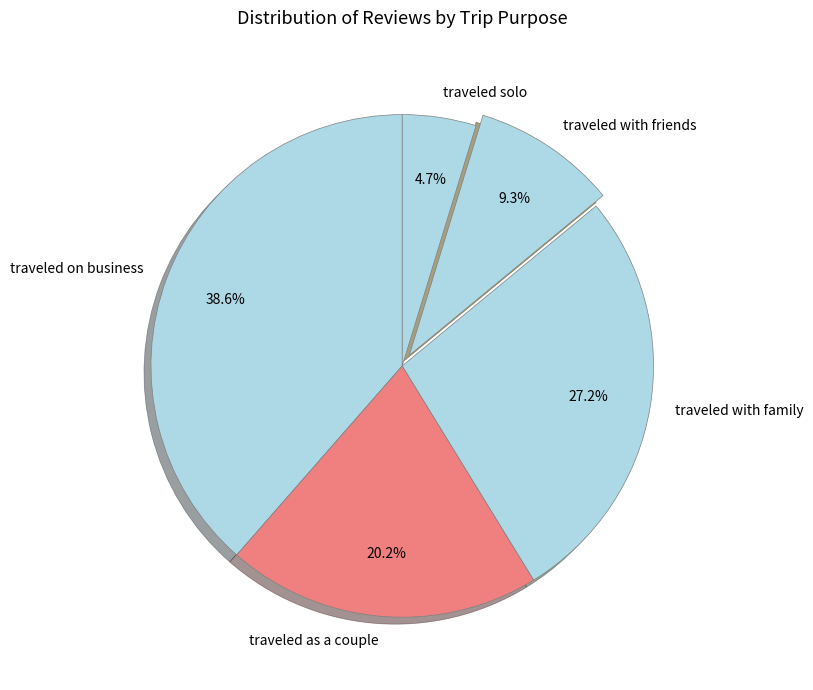

True or false: traveled with friends accounts for 19% of the total.

False